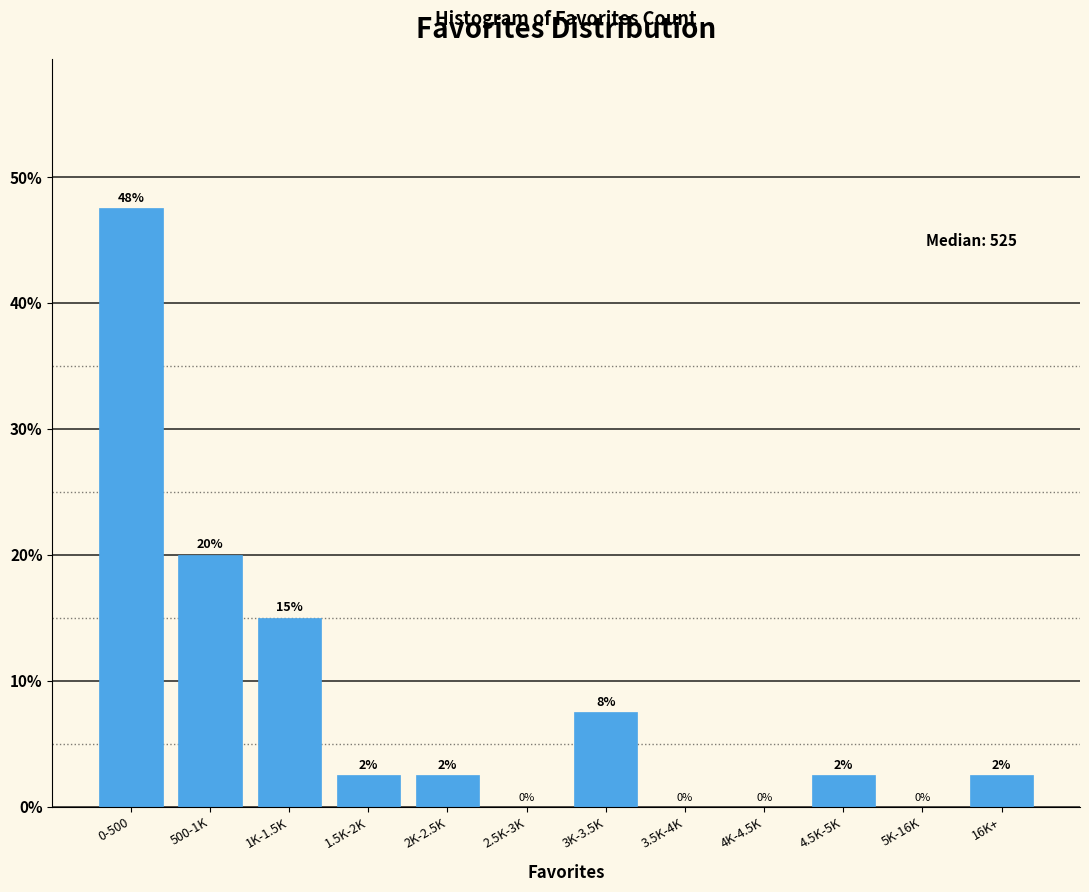

At which category does the chart reach its peak across all series?

0-500